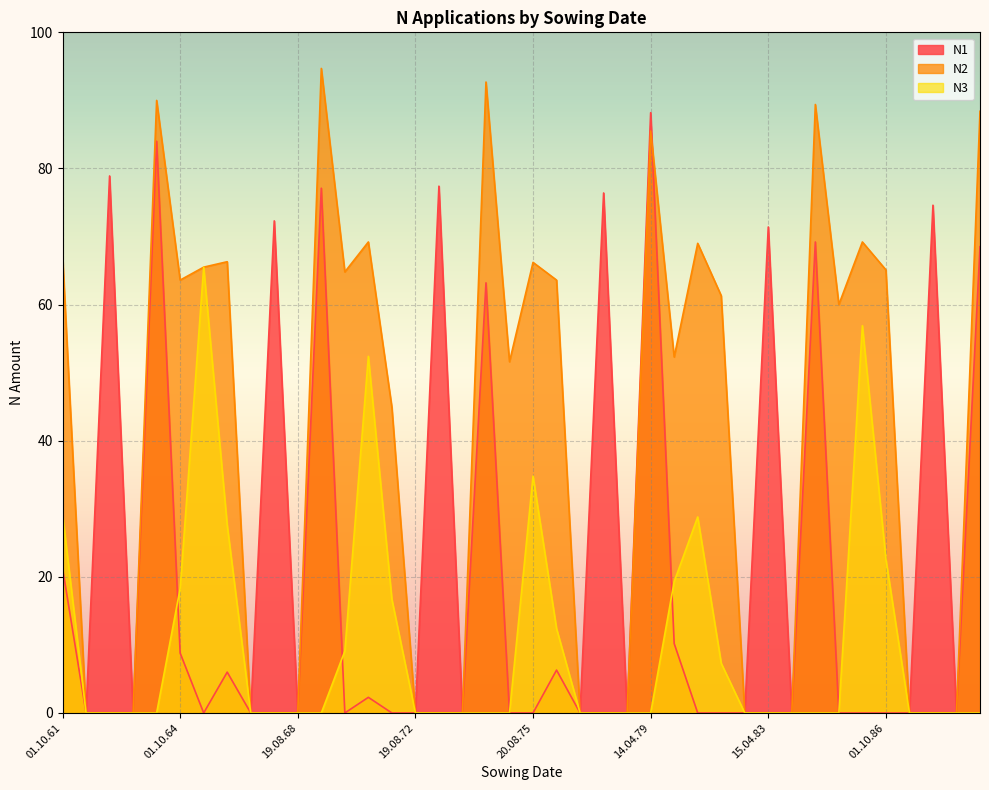

Where is the first local maximum for N2?

17.04.64